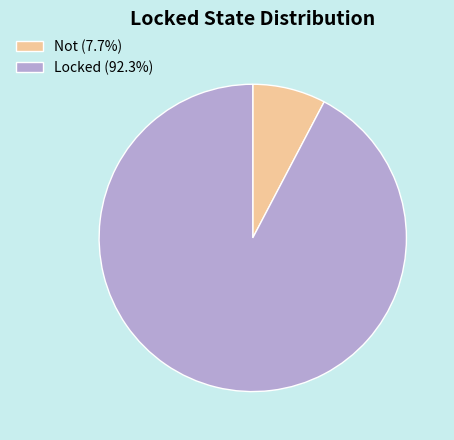

Approximately how many times larger is the value at Not compared to Locked?

0.1